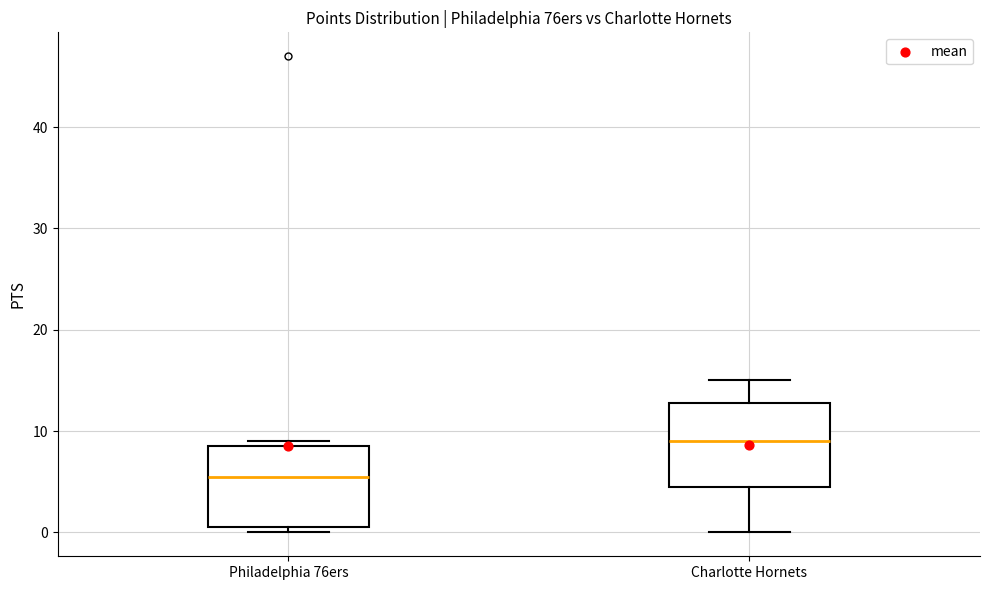

Where is the lower edge of the box for Charlotte Hornets on the y-axis? The values are not printed on the chart, so give them approximately, as read against the axis.

5